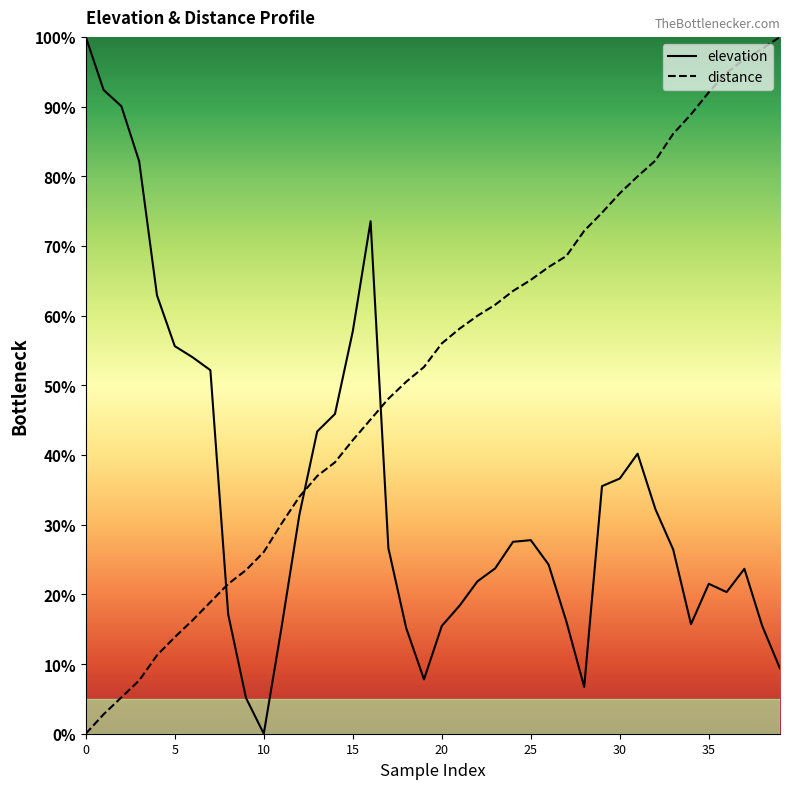

The value of elevation at 25 is 95.1. True or false?

False